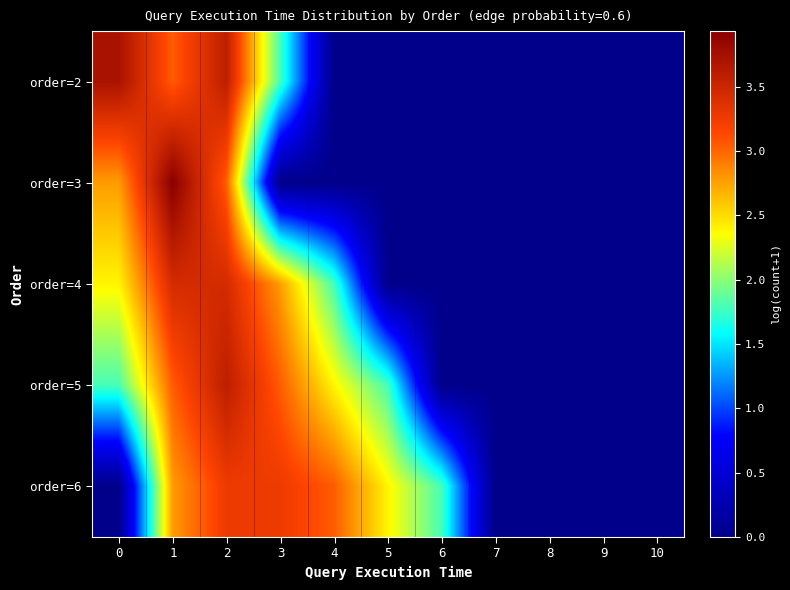

Rank the series by their maximum value, from highest to lowest.

order=3, order=2, order=5, order=4, order=6